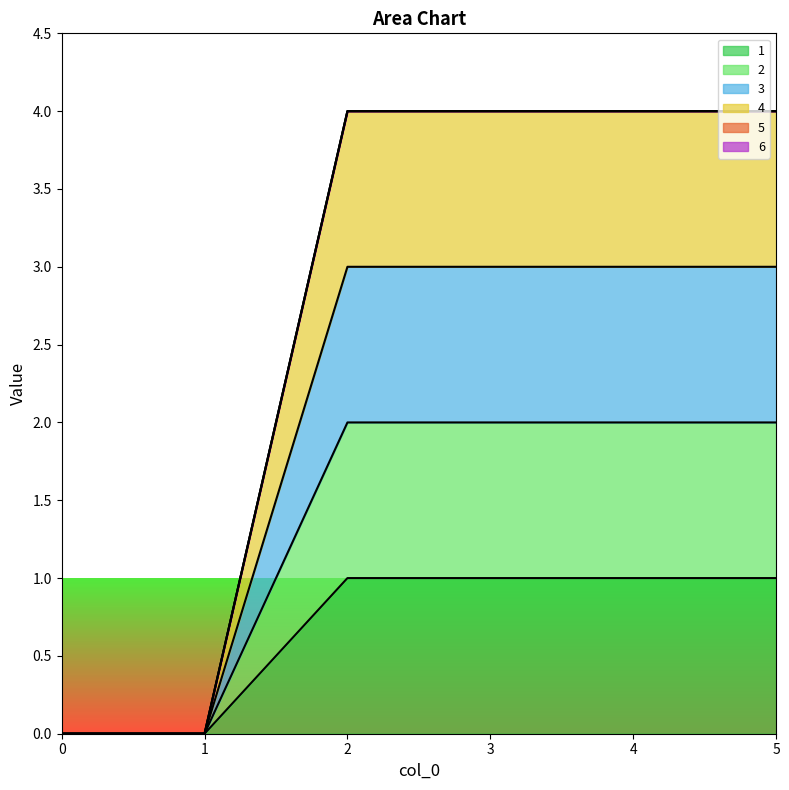

How many values in the 1 series are below 1?

2